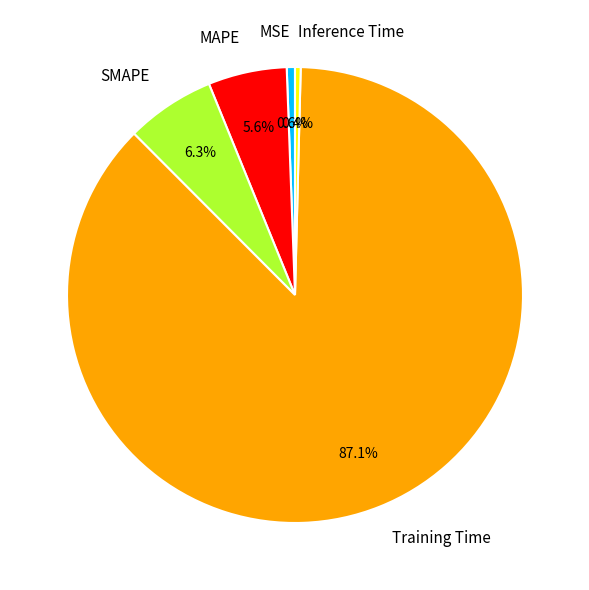

Is it true that SMAPE is 6% of the pie?

True